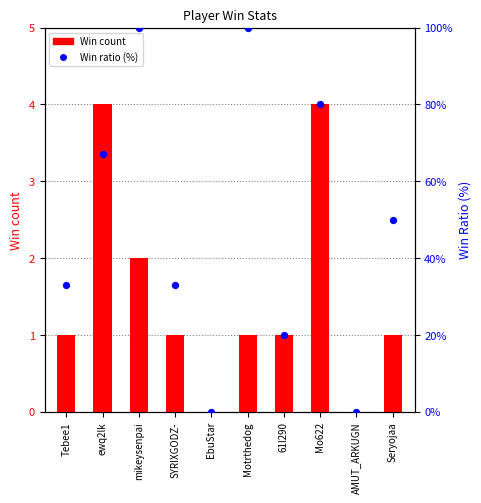

Which series has the largest total across all categories?

Ratio (%)